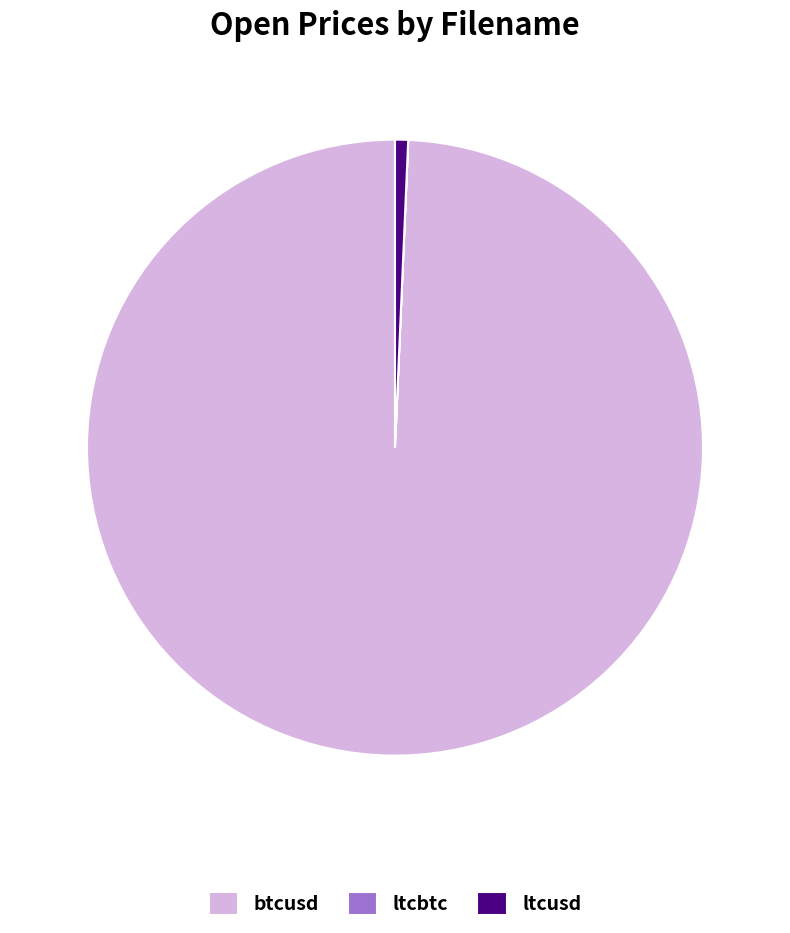

Approximately how many times larger is the value at btcusd compared to ltcusd?

145.3